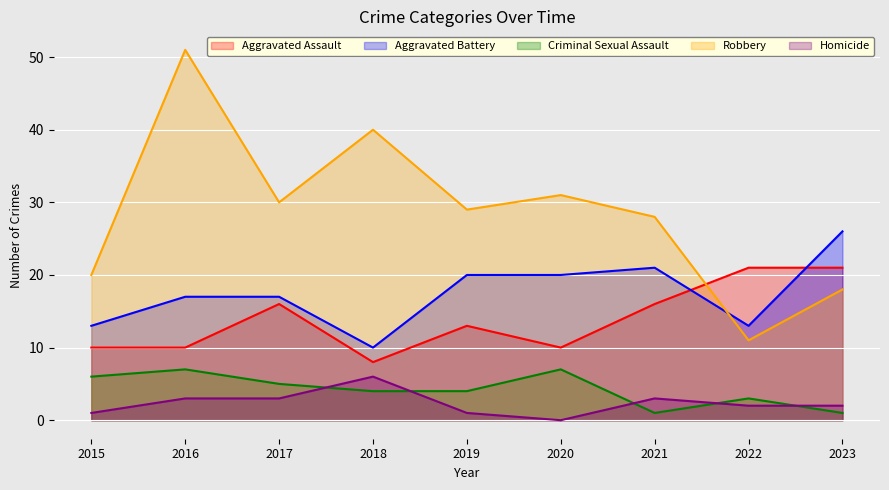

List the series in order of their peak value, highest first.

Robbery, Aggravated Battery, Aggravated Assault, Criminal Sexual Assault, Homicide